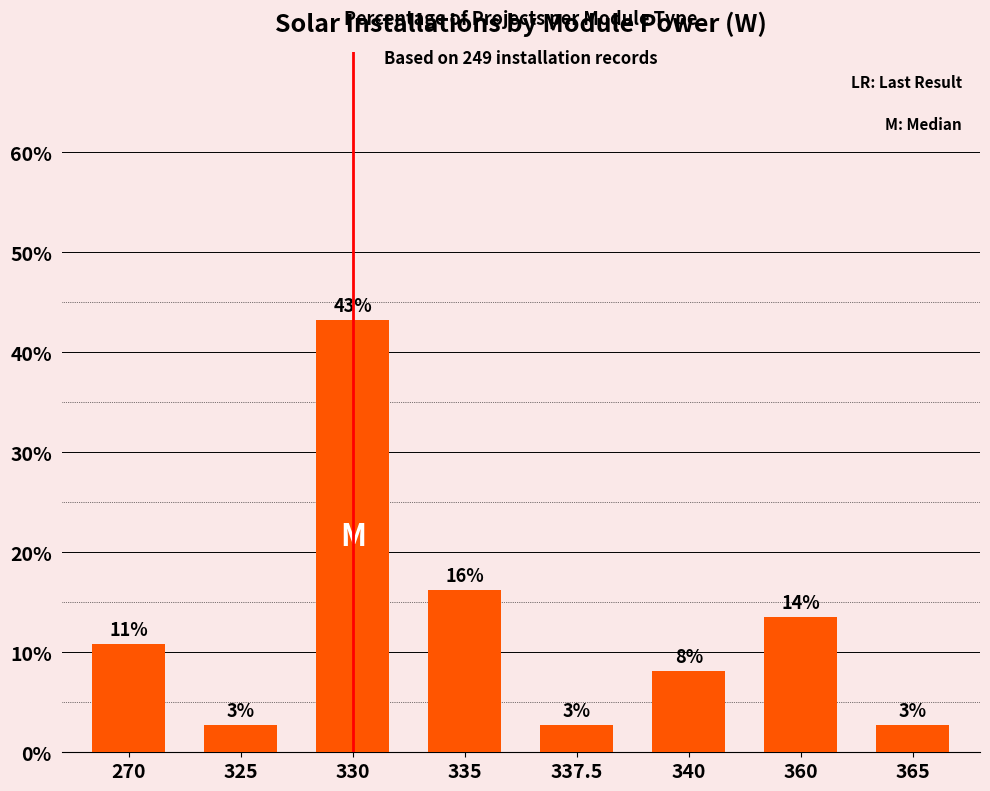

Does the chart contain any negative values?

No